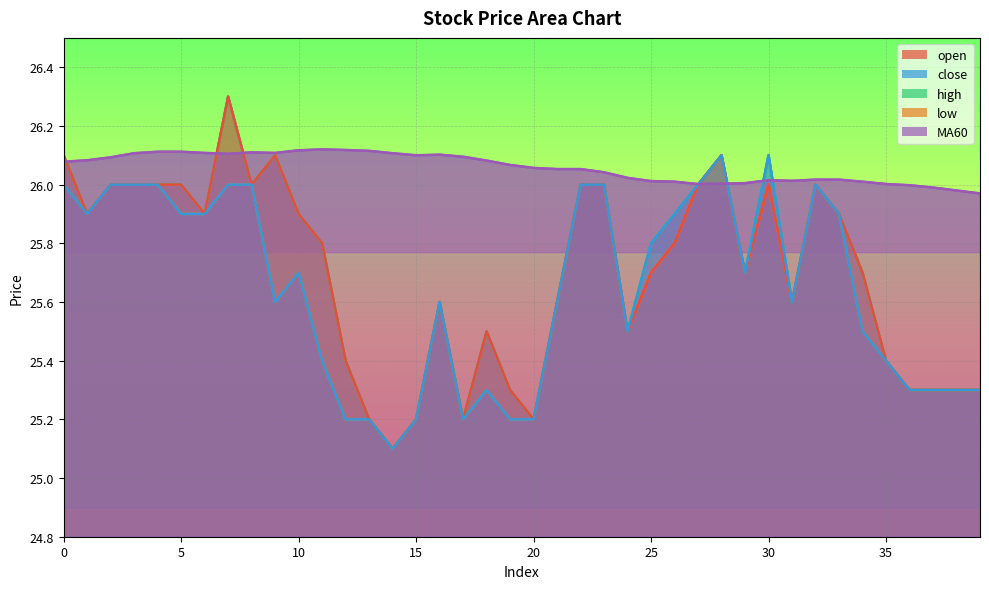

The low series shows 25.3 at 38. True or false?

True